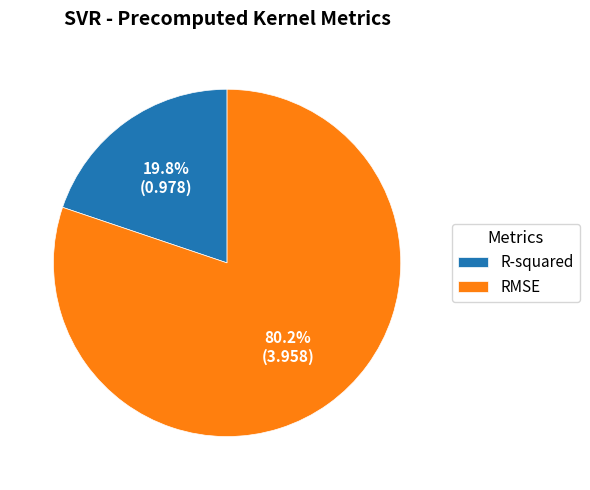

How many slices are in this pie chart?

2